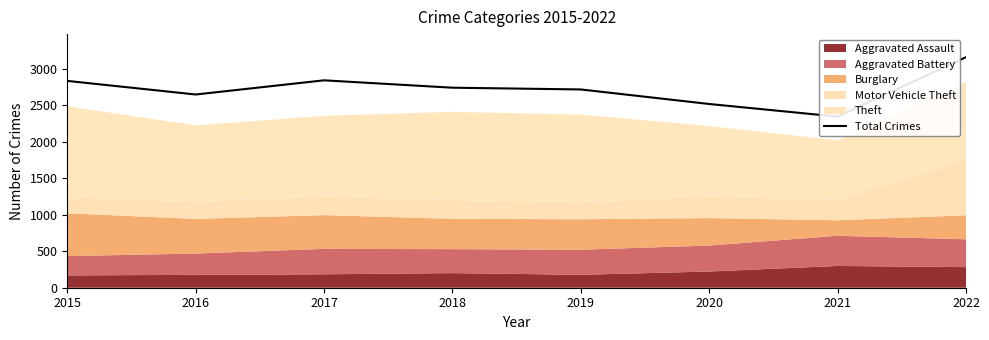

Does the chart display data point markers on the line(s)?

No